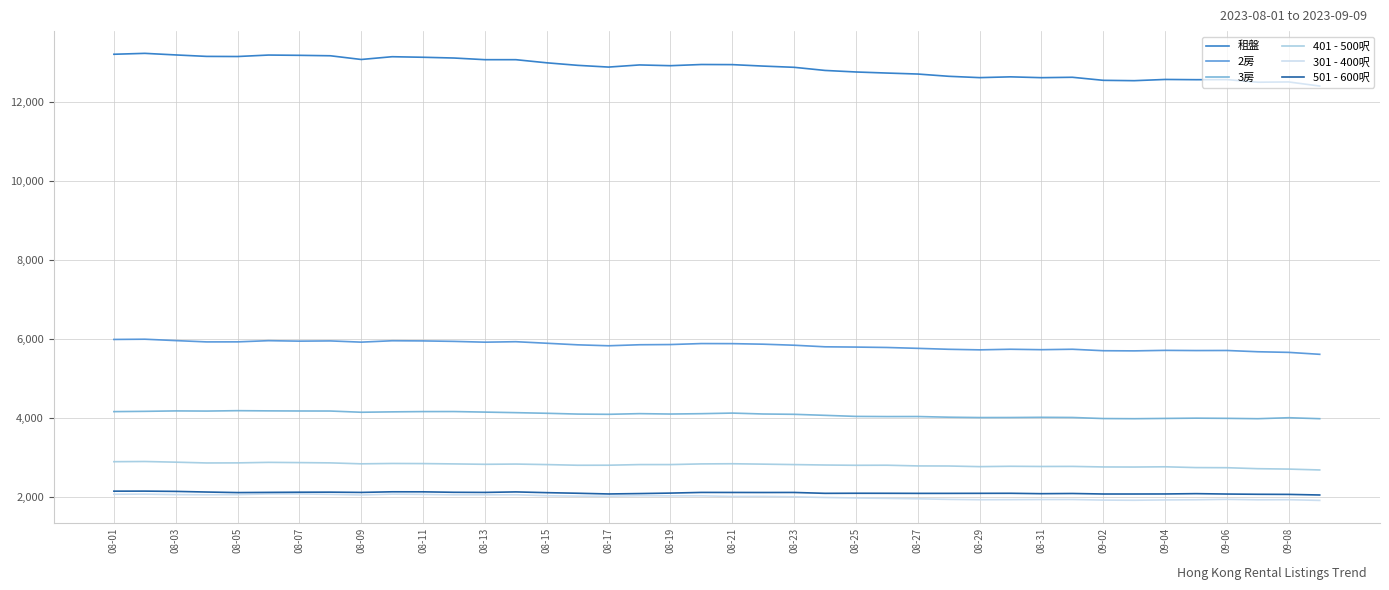

What is the greatest value displayed?

13223